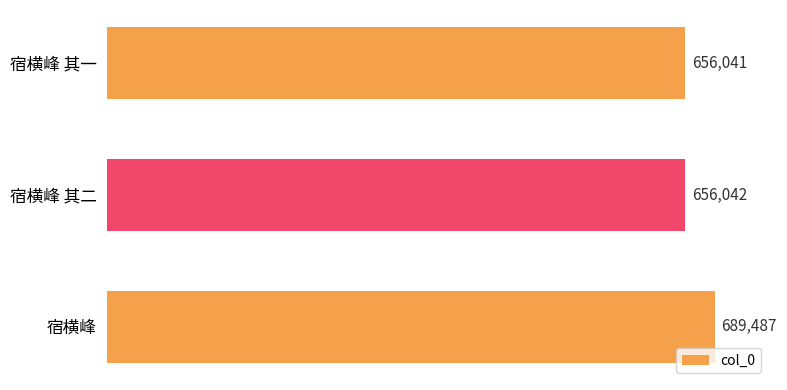

Reading bottom to top, list all the values displayed in this chart.

689487	656042	656041